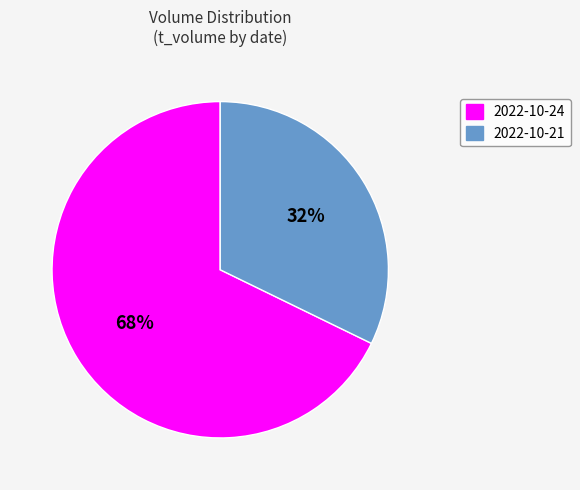

Does any single category account for the majority?

Yes